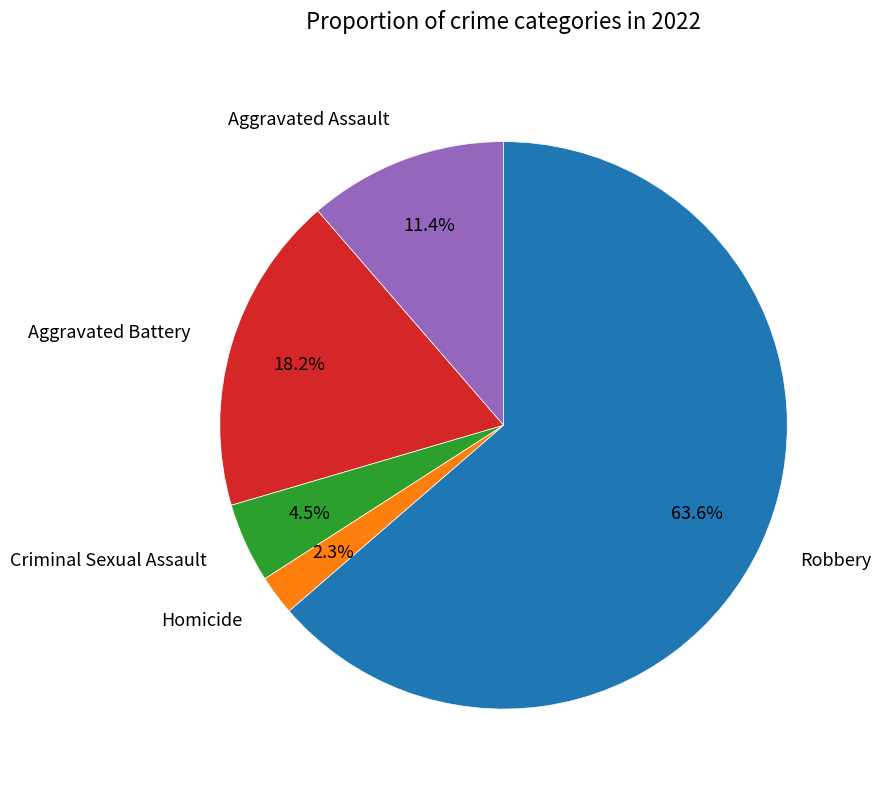

To the nearest percent, what is the combined percentage of Criminal Sexual Assault and Robbery?

68%